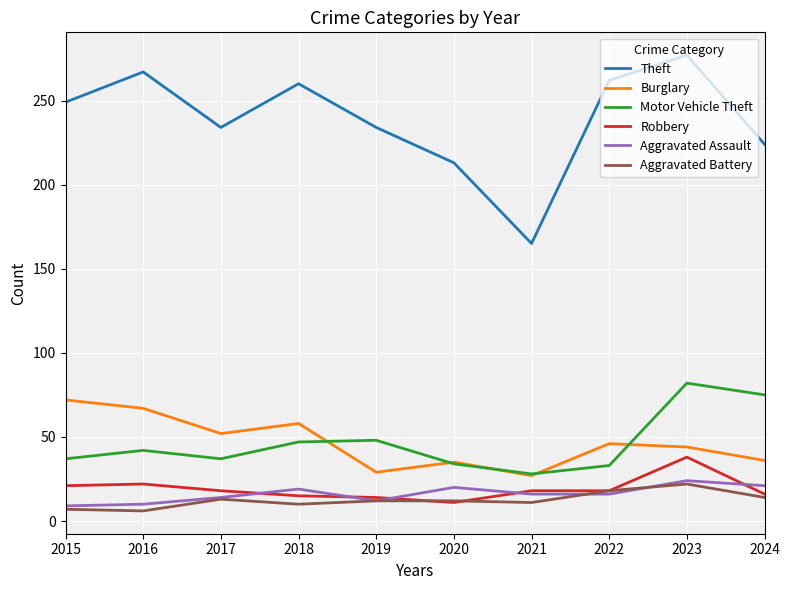

What is the minimum value for Motor Vehicle Theft?

28